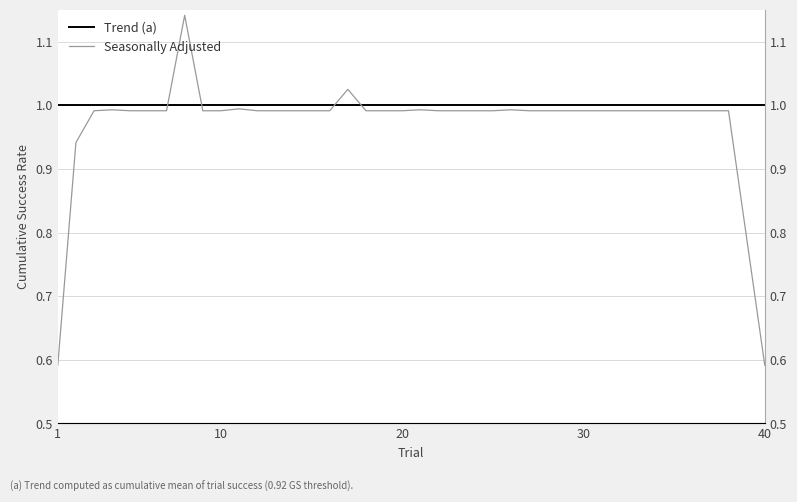

What are all the series names shown in the legend?

Trend (a), Seasonally Adjusted